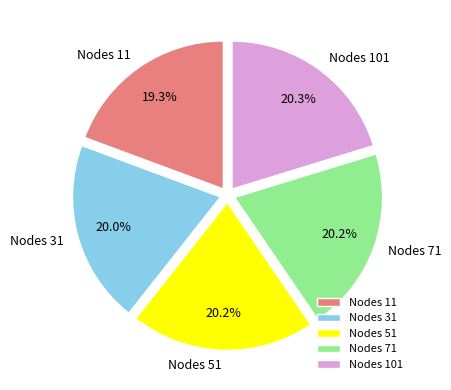

What percentage do Nodes 71 and Nodes 51 together represent?

40.4%